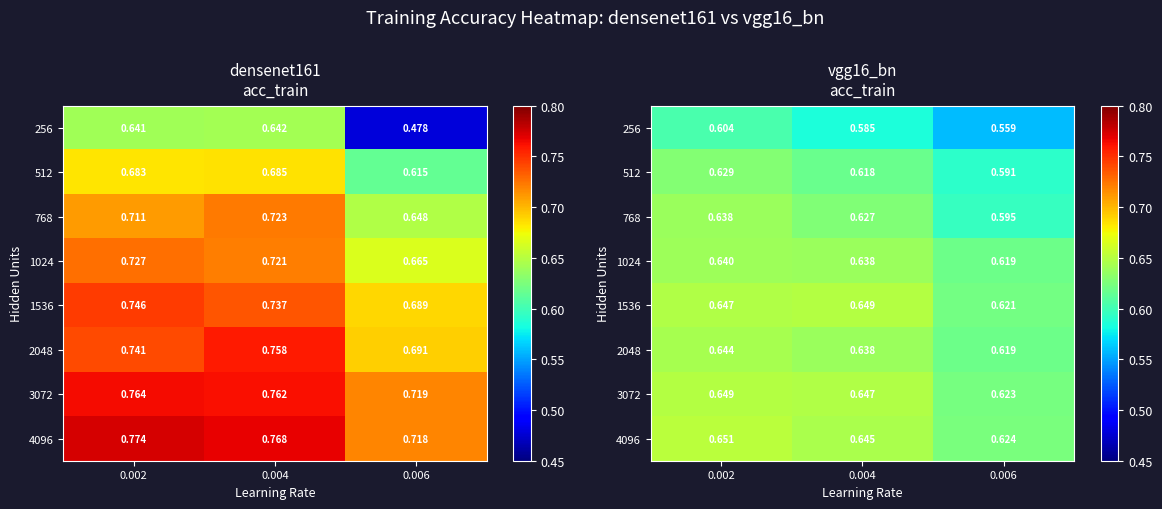

What is the difference between the highest and lowest values at 0.004?

0.1